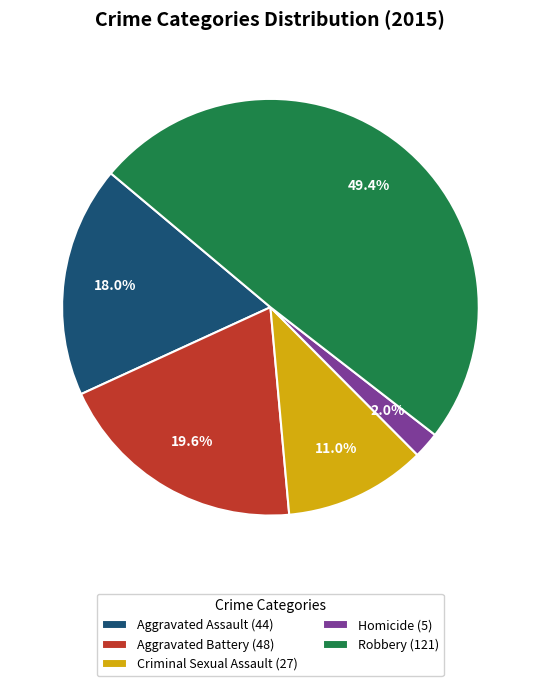

Which slice is the largest?

Robbery